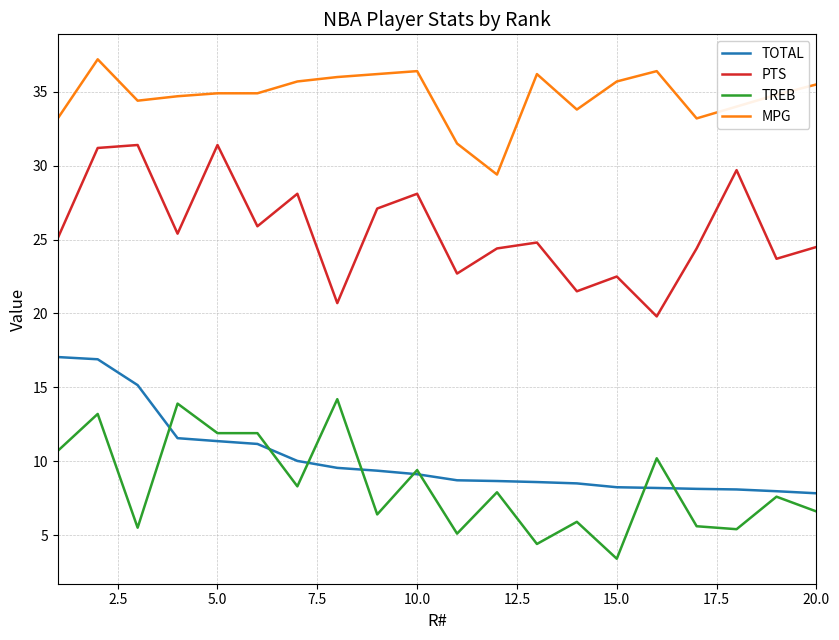

What is the greatest value displayed?

37.2